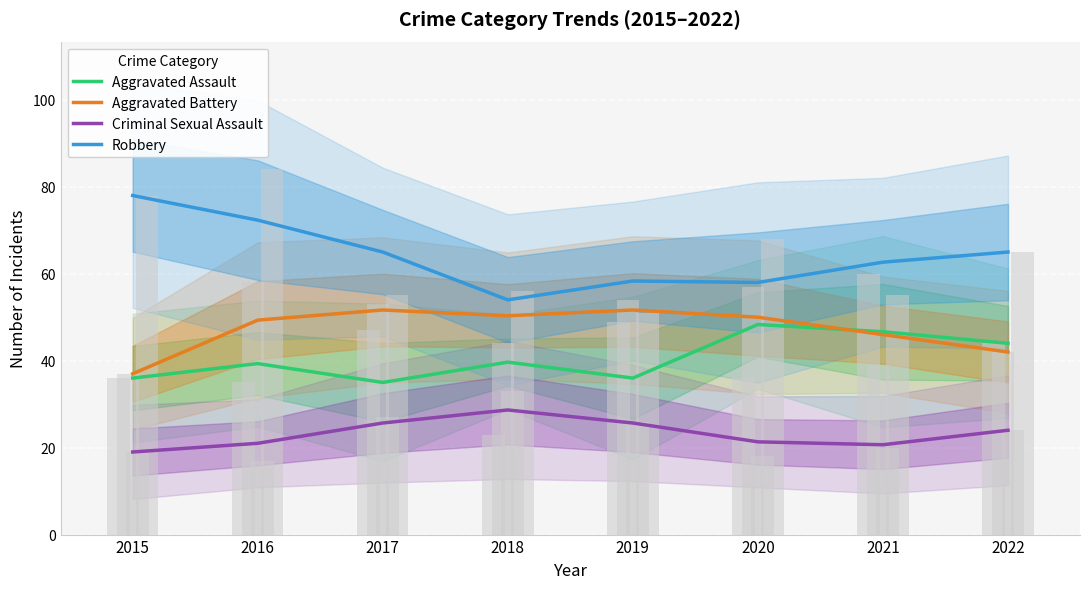

List the labels in order of Aggravated Assault value, smallest first.

2017, 2015, 2019, 2016, 2018, 2022, 2021, 2020